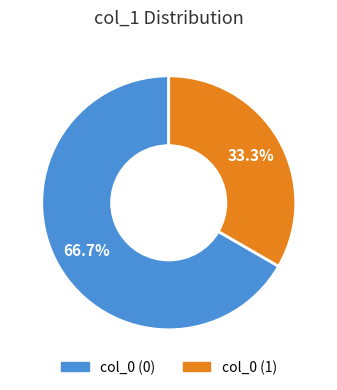

How many slices are in this pie chart?

2